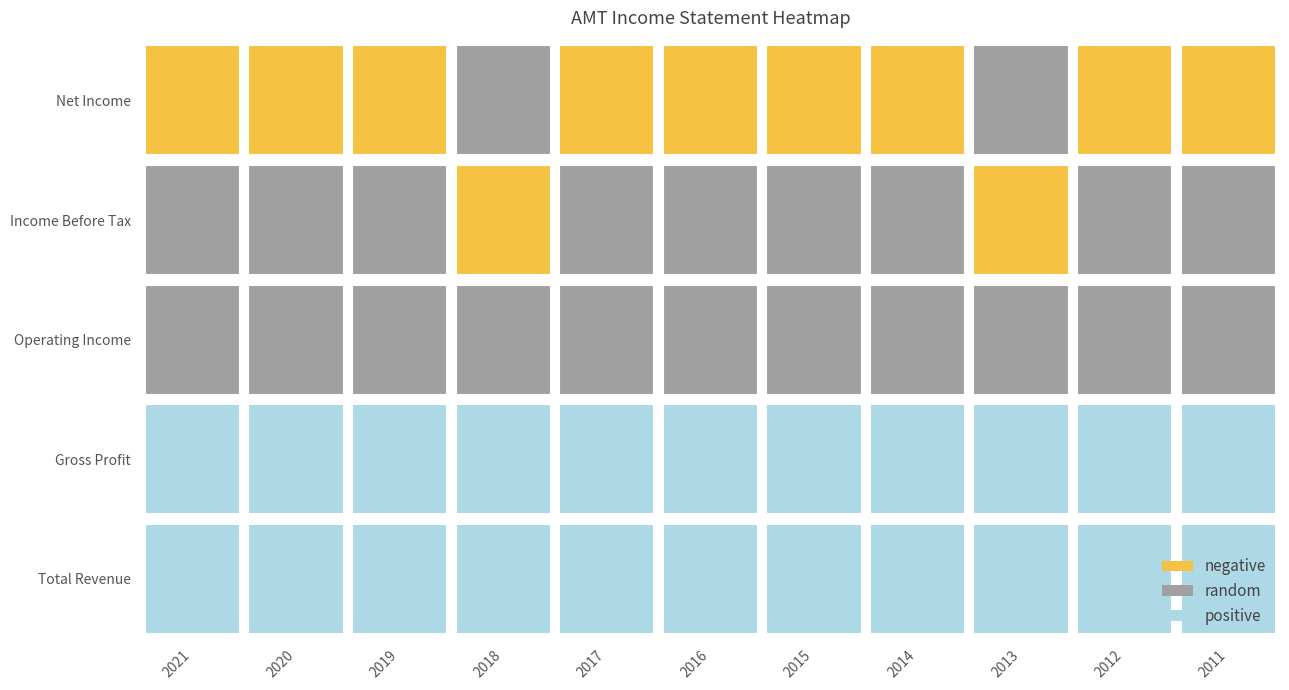

Reading left to right, what are all the values shown in this chart?

Total Revenue: 2021=9356900	2020=8041500	2019=7580300	2018=7440100	2017=6663900	2016=5785700	2015=4771500	2014=4100000	2013=3361400	2012=2876000	2011=2443500
Gross Profit: 2021=6674900	2020=5814300	2019=5363500	2018=5262300	2017=4607300	2016=3995300	2015=3462600	2014=3005800	2013=2501500	2012=2153500	2011=1822600
Operating Income: 2021=3093800	2020=2815700	2019=2666200	2018=1901700	2017=1928200	2016=1854200	2015=1533200	2014=1483400	2013=1175600	2012=1119300	2011=920100
Income Before Tax: 2021=2829400	2020=1821100	2019=1916400	2018=1154600	2017=1256100	2016=1125900	2015=830000	2014=865700	2013=541700	2012=701300	2011=506900
Net Income: 2021=2567700	2020=1690600	2019=1887800	2018=1227000	2017=1151500	2016=849300	2015=594900	2014=801000	2013=551300	2012=637300	2011=396500